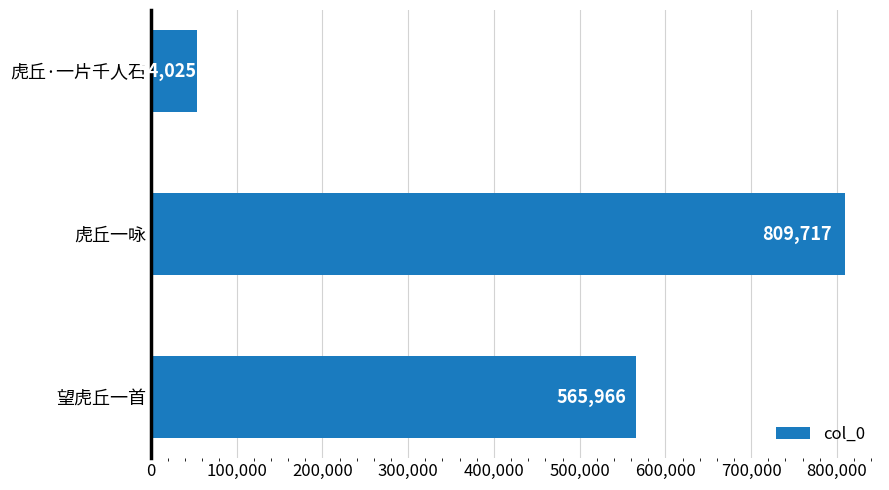

Reading top to bottom, extract all data points from this chart.

54025	809717	565966